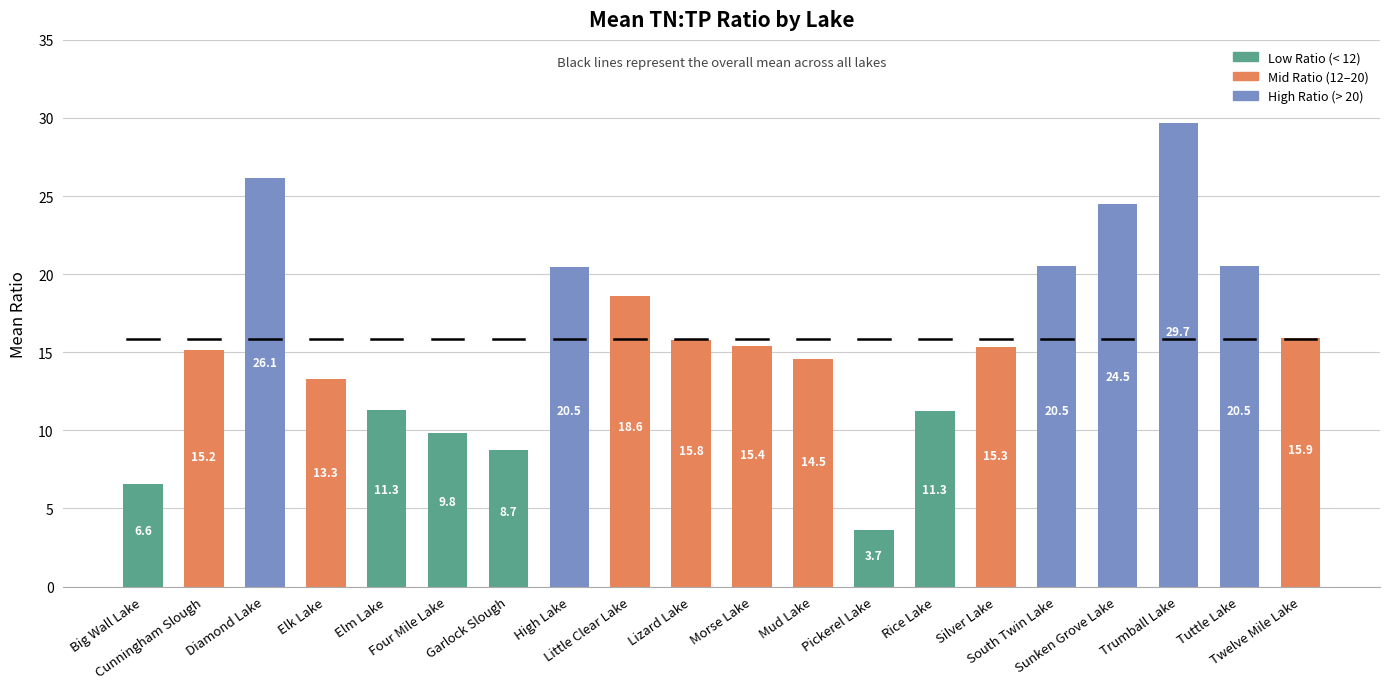

Reading left to right, what are all the values shown in this chart?

6.6	15.2	26.1	13.3	11.3	9.8	8.7	20.5	18.6	15.8	15.4	14.5	3.7	11.3	15.3	20.5	24.5	29.7	20.5	15.9